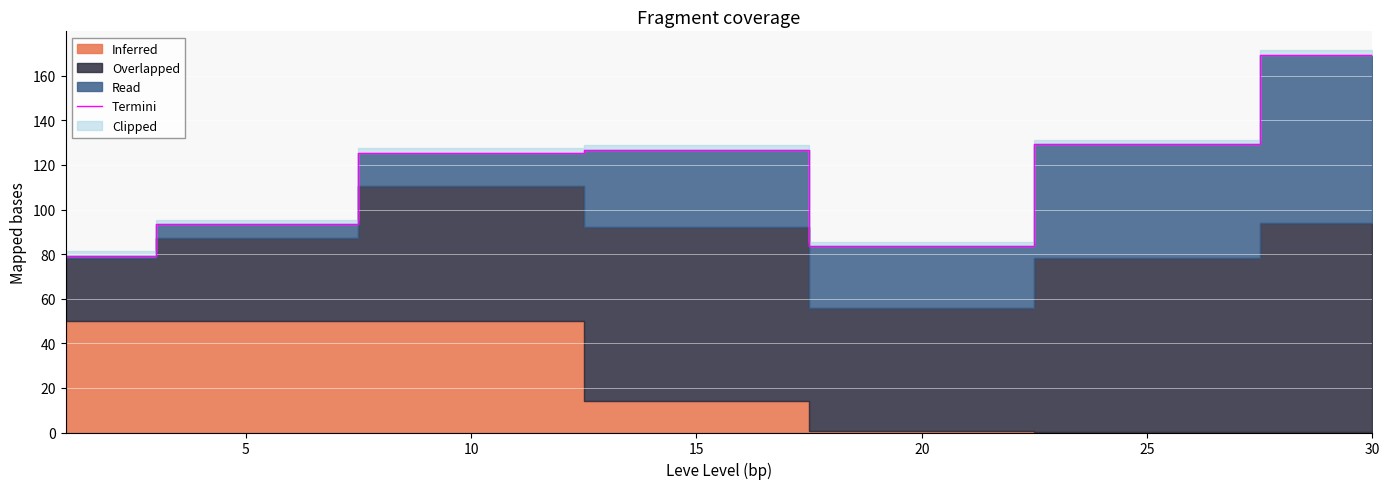

Is it true that Termini equals 34.3 at 25?

False